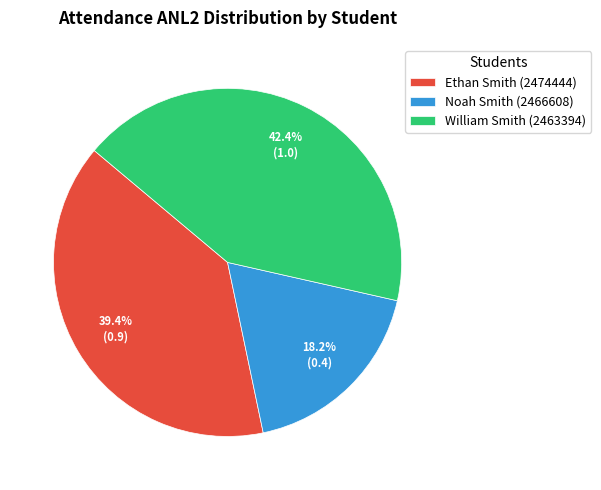

Does Noah Smith (2466608) account for over 50% of the chart?

No